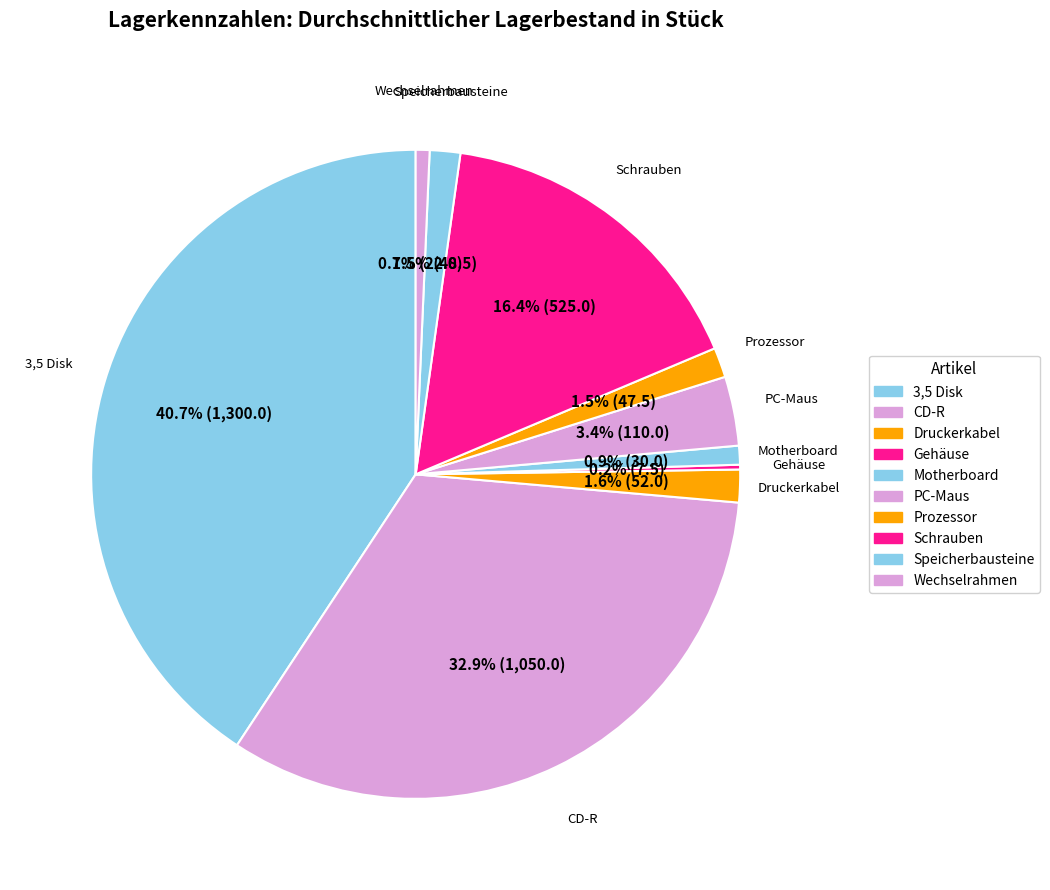

Do Wechselrahmen and Motherboard together represent more than half of the pie?

No